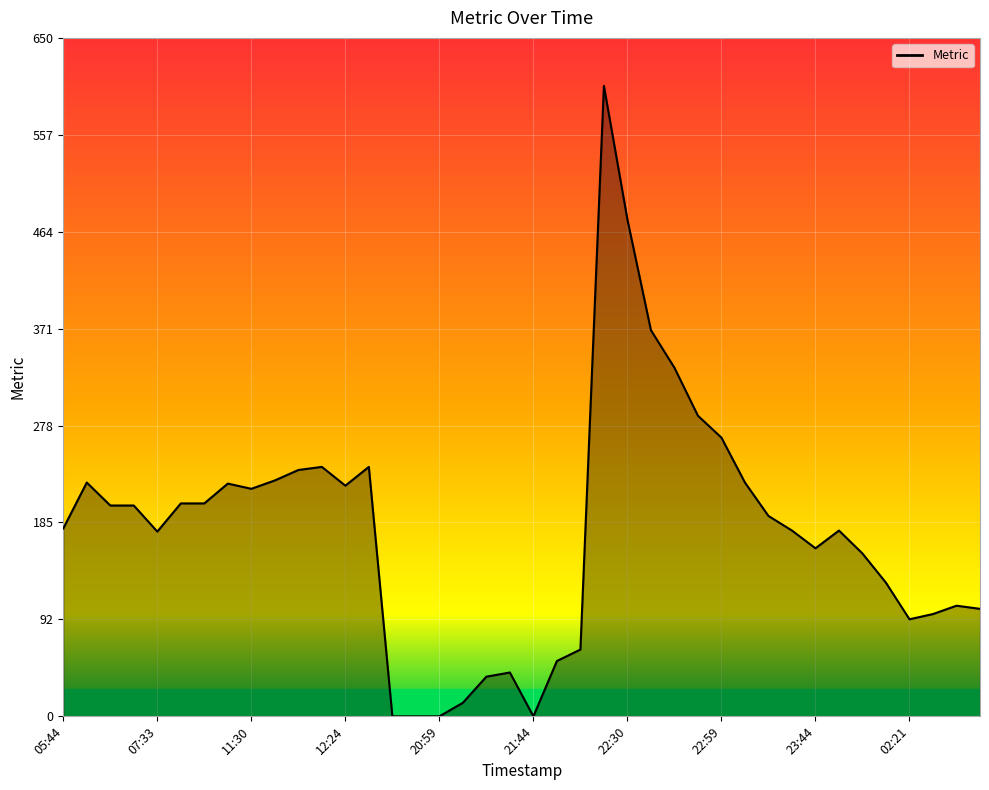

What is the maximum value shown in the chart?

604